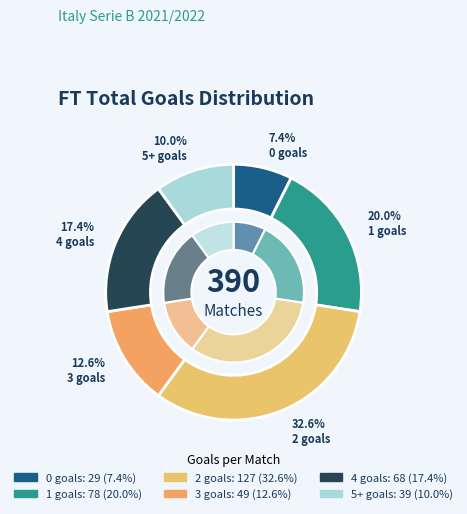

How many segments does this pie chart have?

6